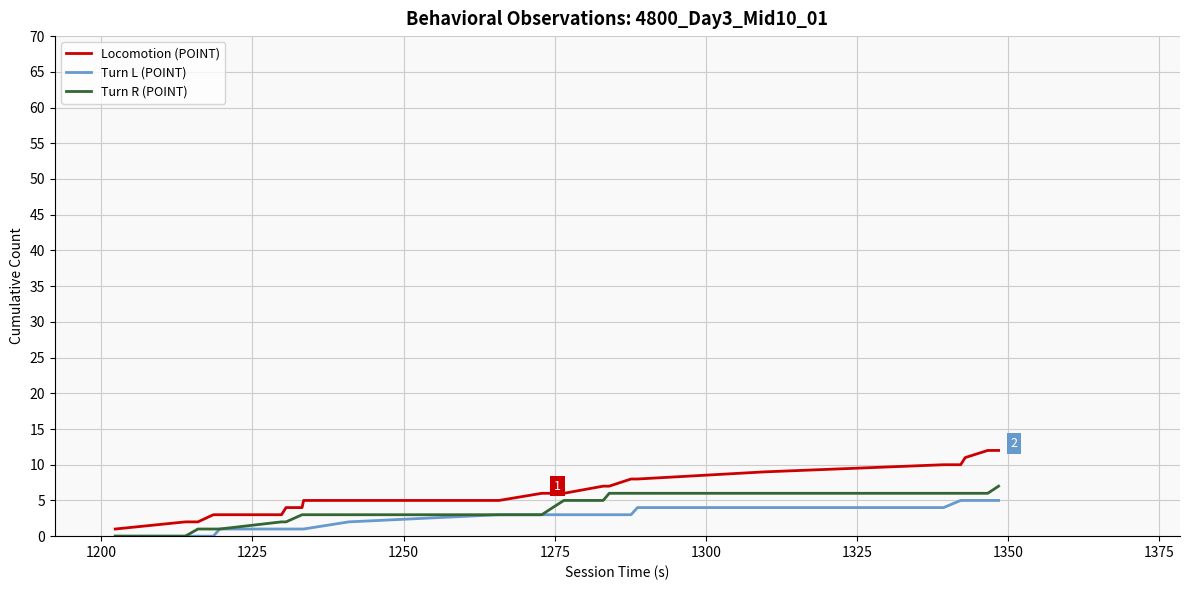

What is the maximum value for Turn R (POINT)?

7